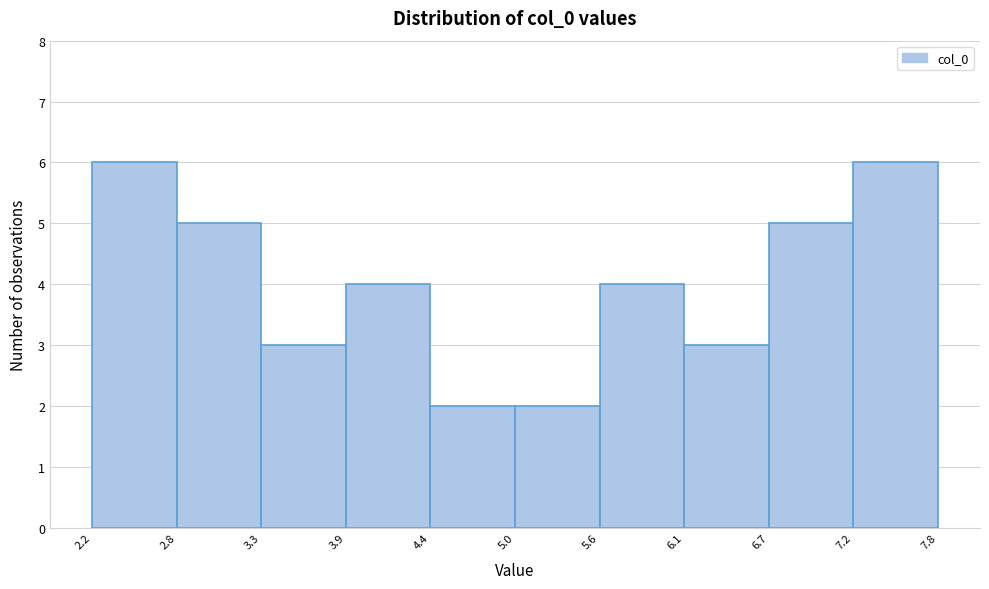

Reading left to right, transcribe this chart: for each bar, give the range it covers on the x-axis and its height. The values are not printed on the chart, so give them approximately, as read against the axis.

2.2 to 2.8: 6
2.8 to 3.3: 5
3.3 to 3.9: 3
3.9 to 4.4: 4
4.4 to 5.0: 2
5.0 to 5.6: 2
5.6 to 6.1: 4
6.1 to 6.7: 3
6.7 to 7.2: 5
7.2 to 7.8: 6